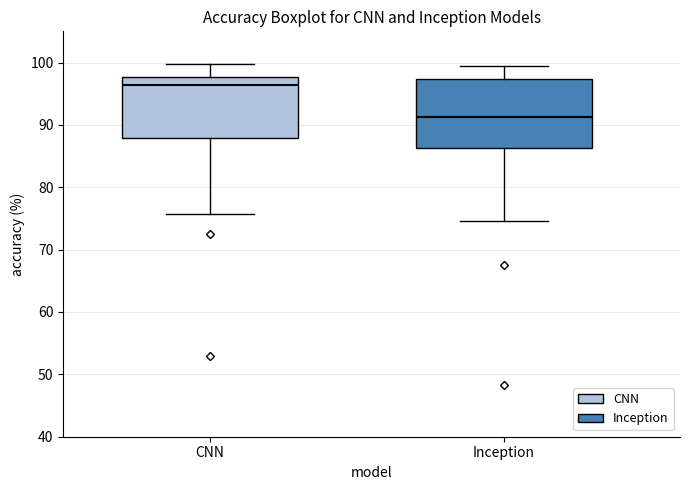

Reading left to right, transcribe this box plot: for each box, give where its median line is, the range the box spans, and where its two whiskers end, as read against the y-axis. The values are not printed on the chart, so give them approximately, as read against the axis.

CNN: median 96, box 88 to 98, whiskers 76 to 100
Inception: median 91, box 86 to 97, whiskers 75 to 99